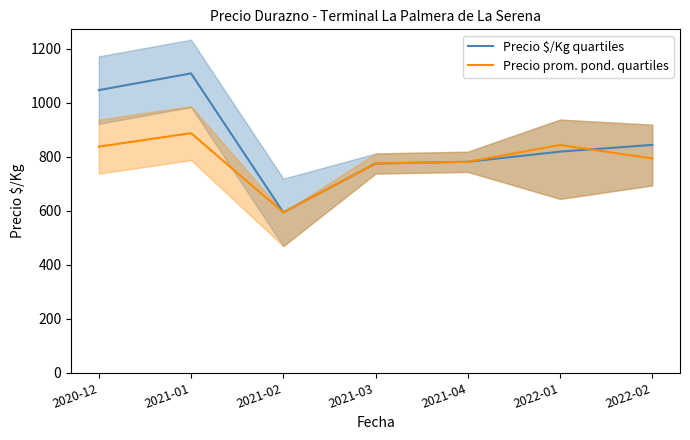

What is the difference between the maximum and minimum values in the Precio prom. pond. quartiles series?

293.8